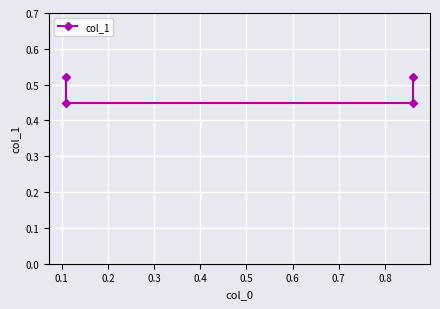

What is the greatest value displayed?

0.5